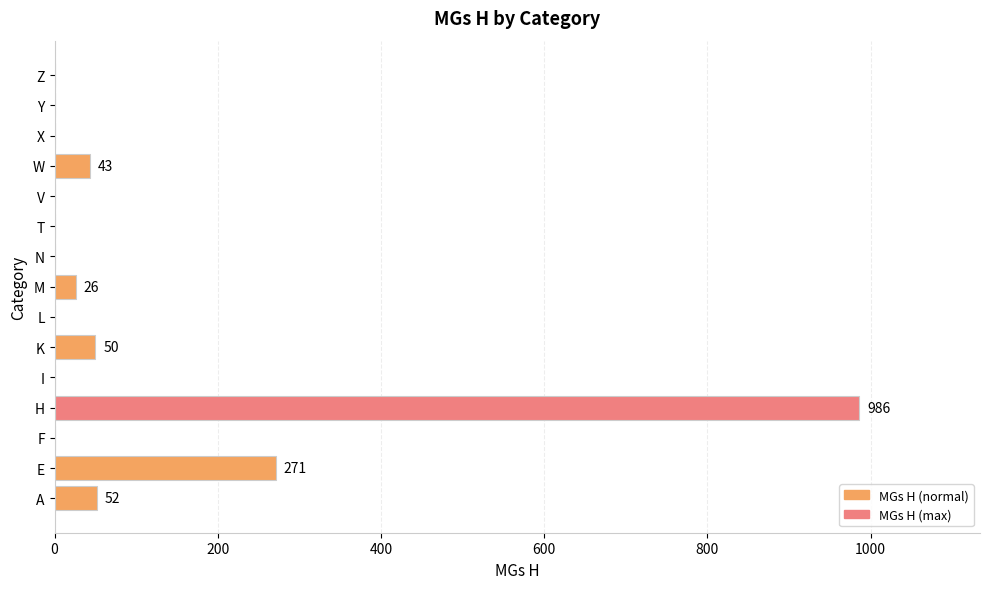

The chart shows a value of 0 at V. True or false?

True